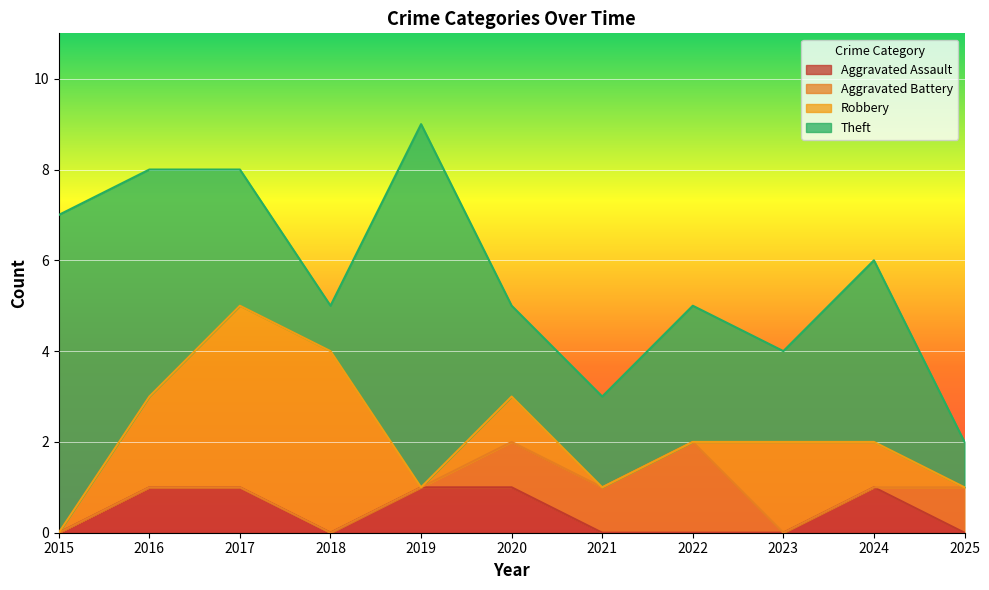

What is the highest value of the Total series?

9